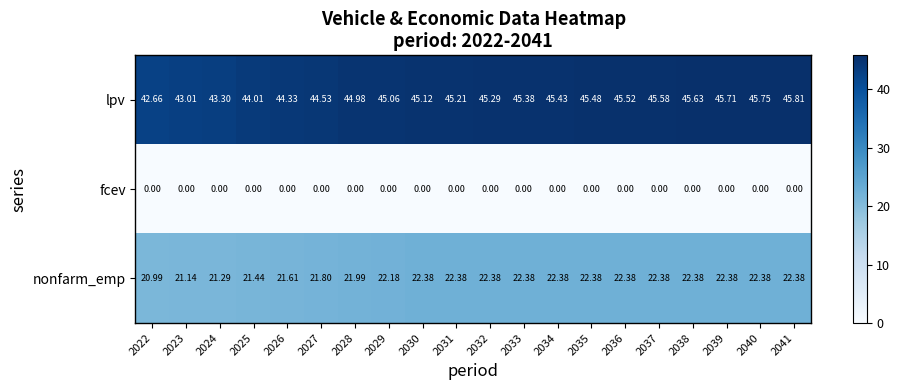

Which series has the widest spread of values?

lpv